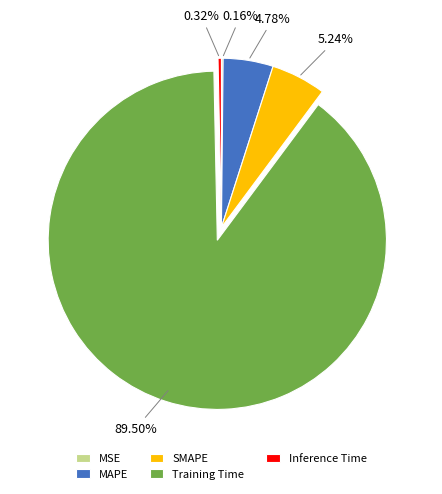

What is the largest slice in the pie chart?

Training Time